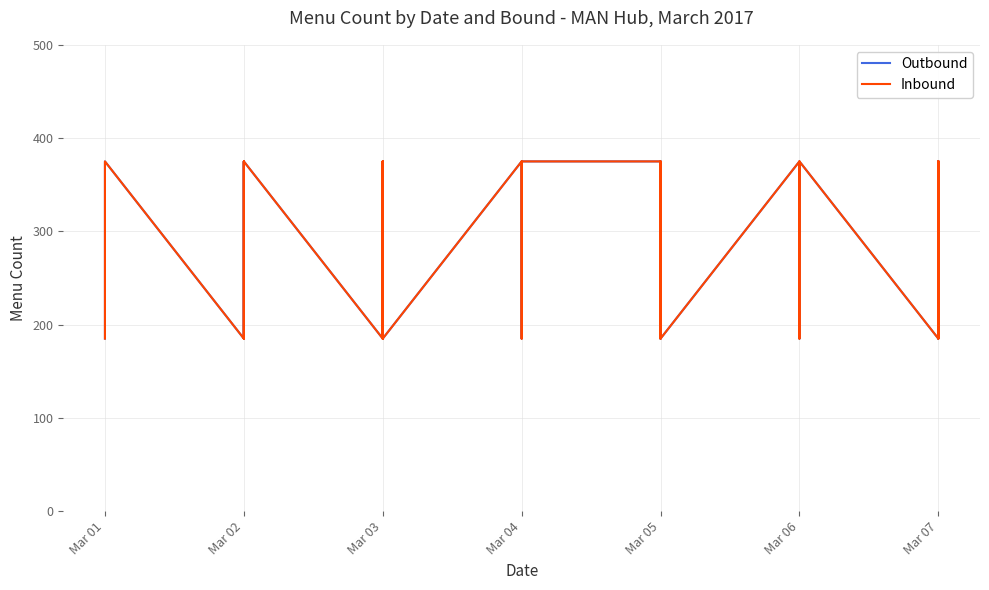

Which series has the largest range (max minus min)?

Outbound